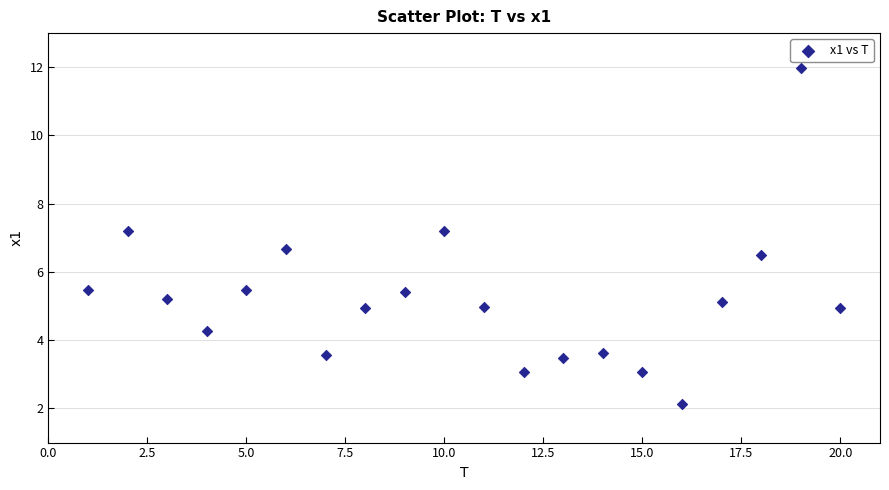

What is the range of X values (max minus min)?

19.0